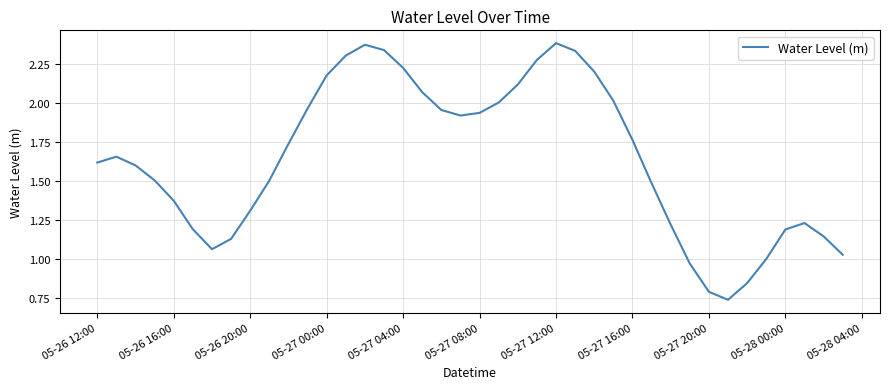

Does the chart have visible grid lines?

Yes